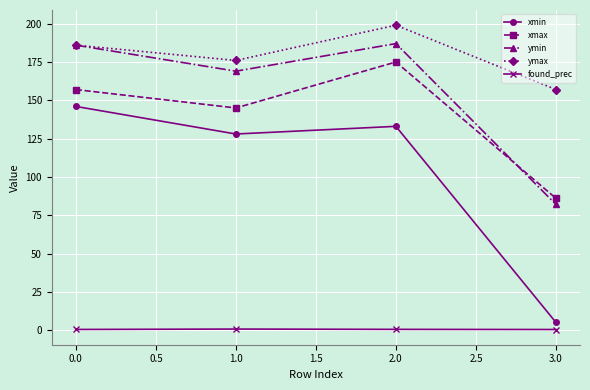

List the series in order of their peak value, highest first.

ymax, ymin, xmax, xmin, found_prec